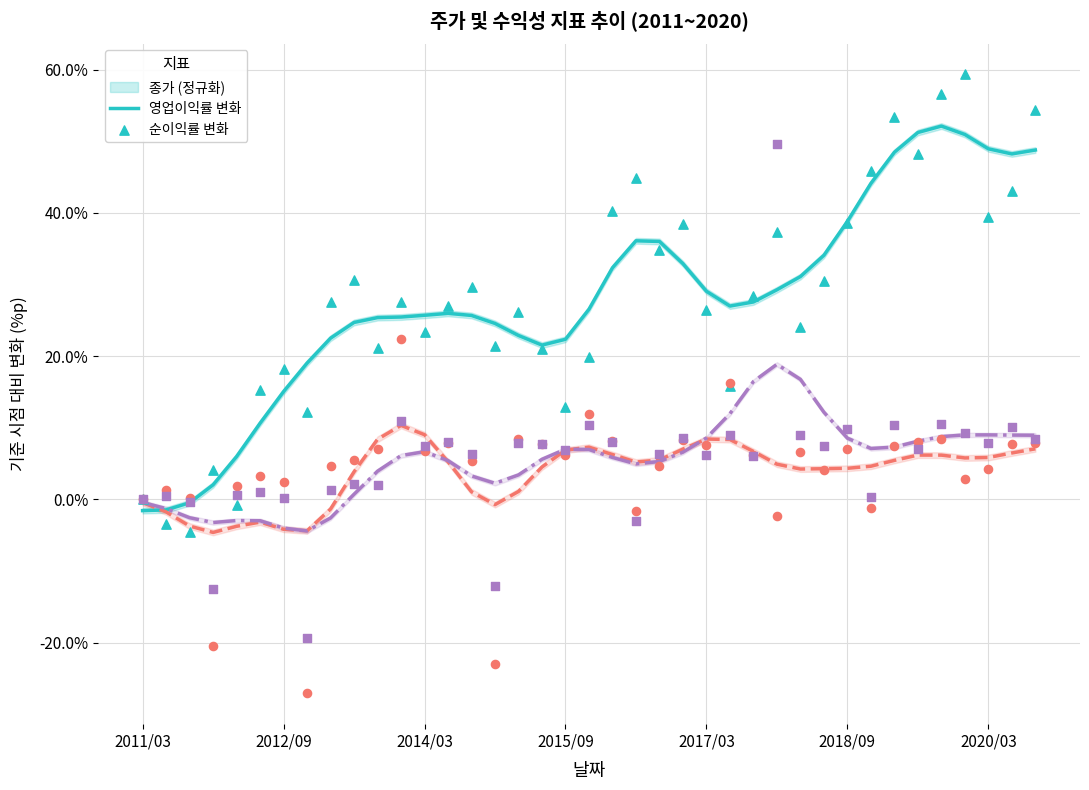

What is the total value across all series at 10?

37.7